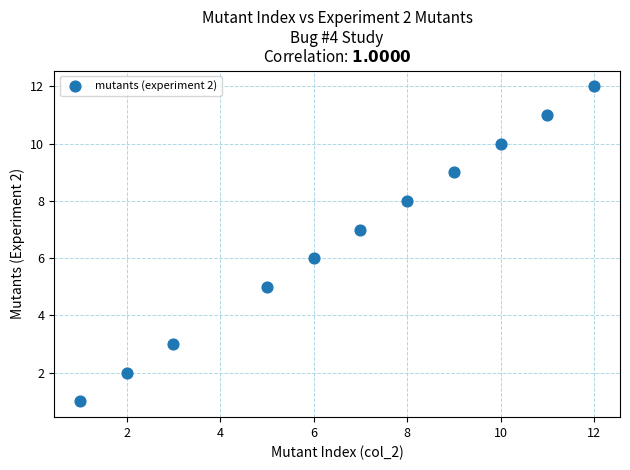

What is the average X value?

7